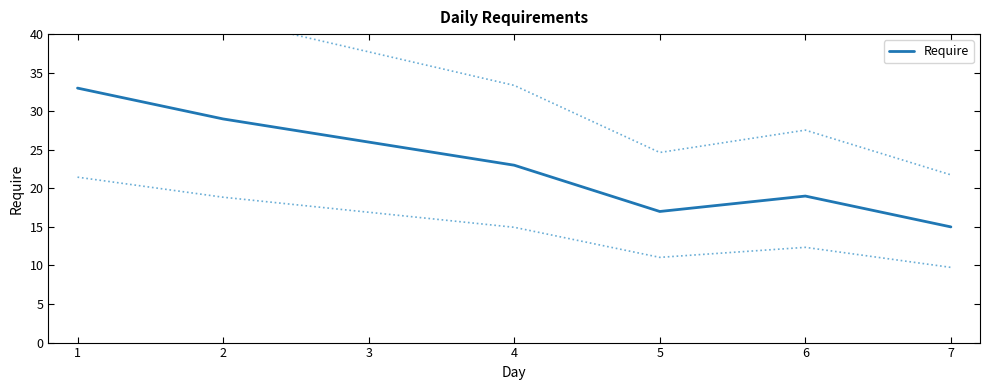

At which label does Require reach its minimum?

7